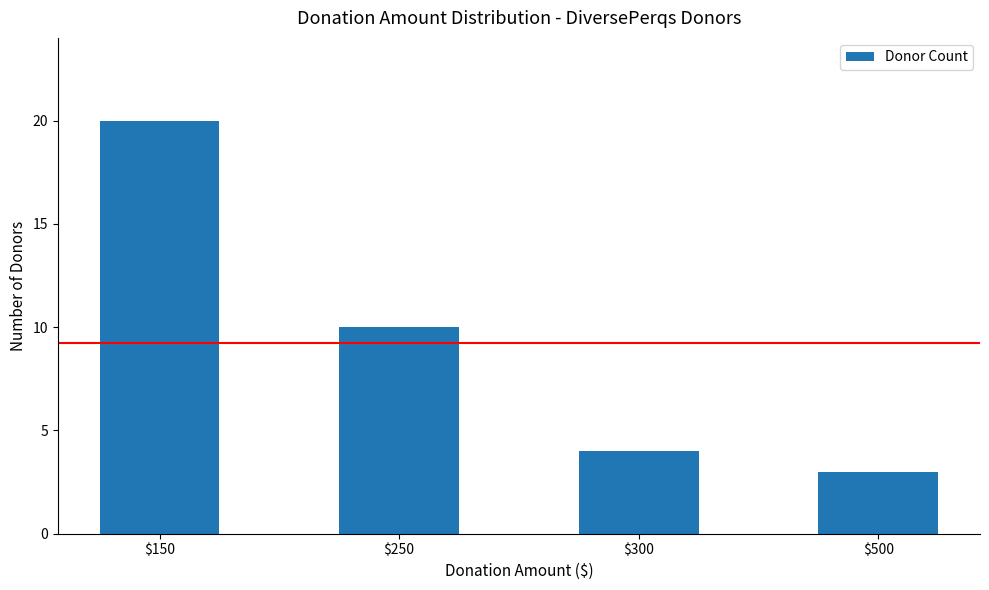

List the labels in order of value, smallest first.

$500, $300, $250, $150